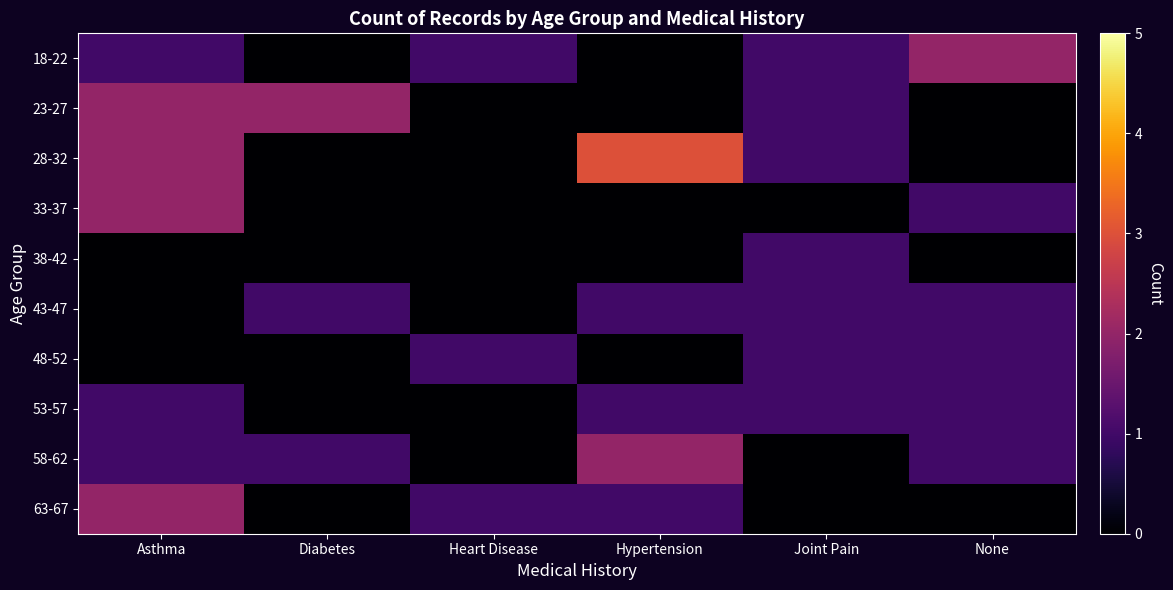

Which has a higher value, Joint Pain or Asthma?

Joint Pain